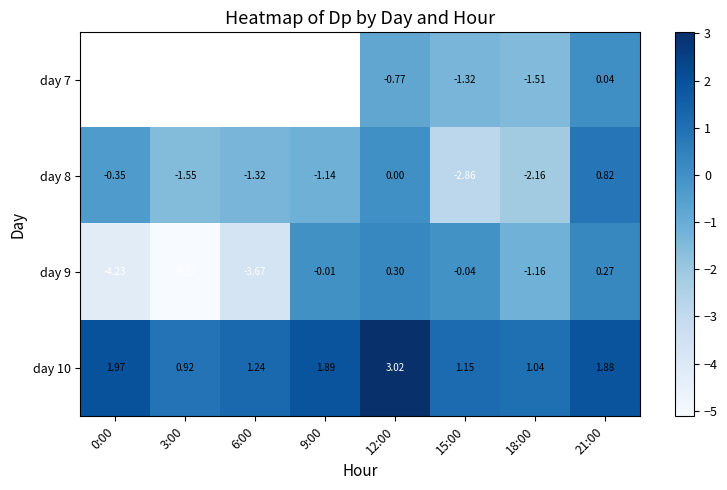

What is the approximate value of day 8 at 15:00?

-2.9